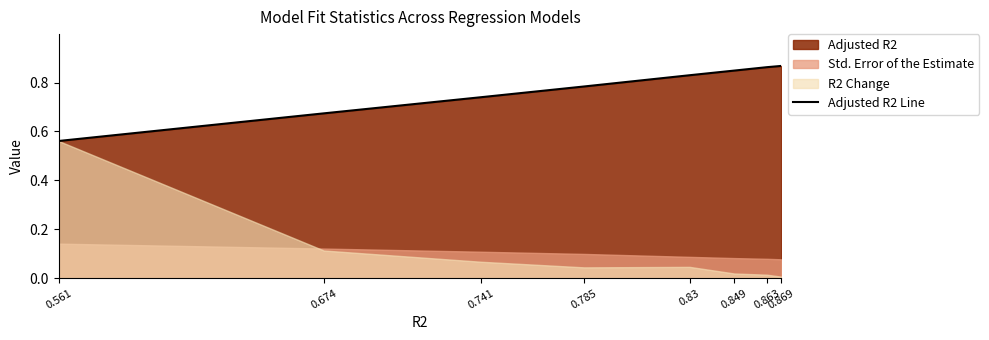

Which category has the highest value across all series?

0.869